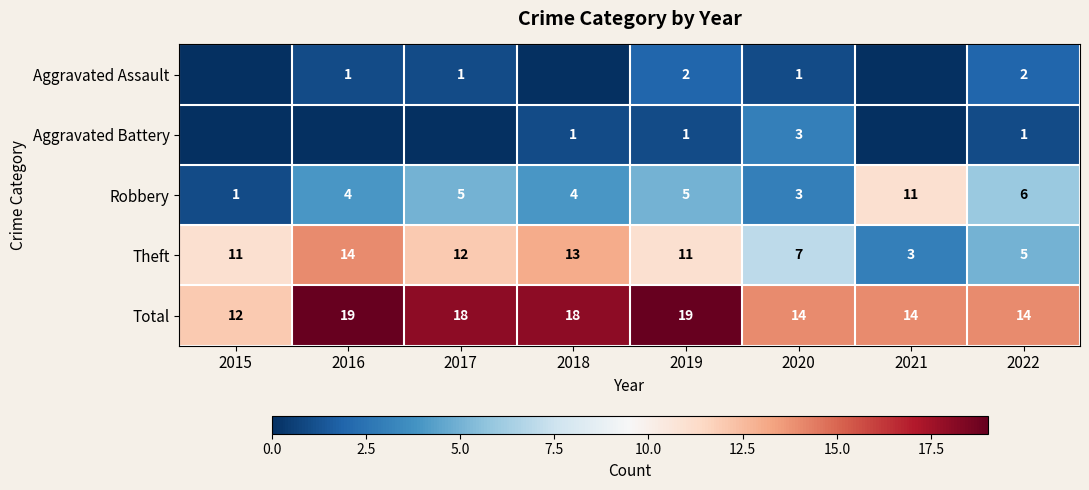

What is the minimum value for Robbery?

1